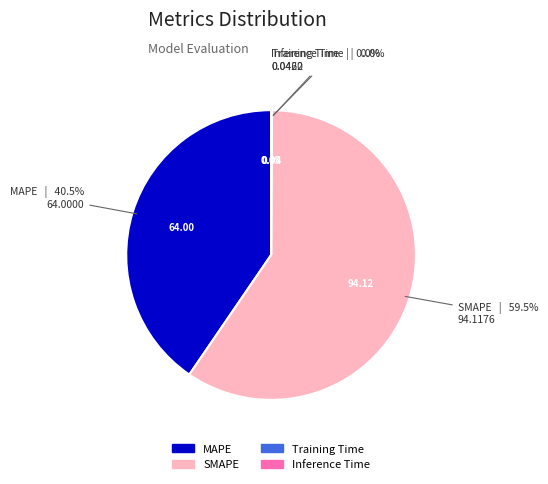

What is the majority slice?

SMAPE